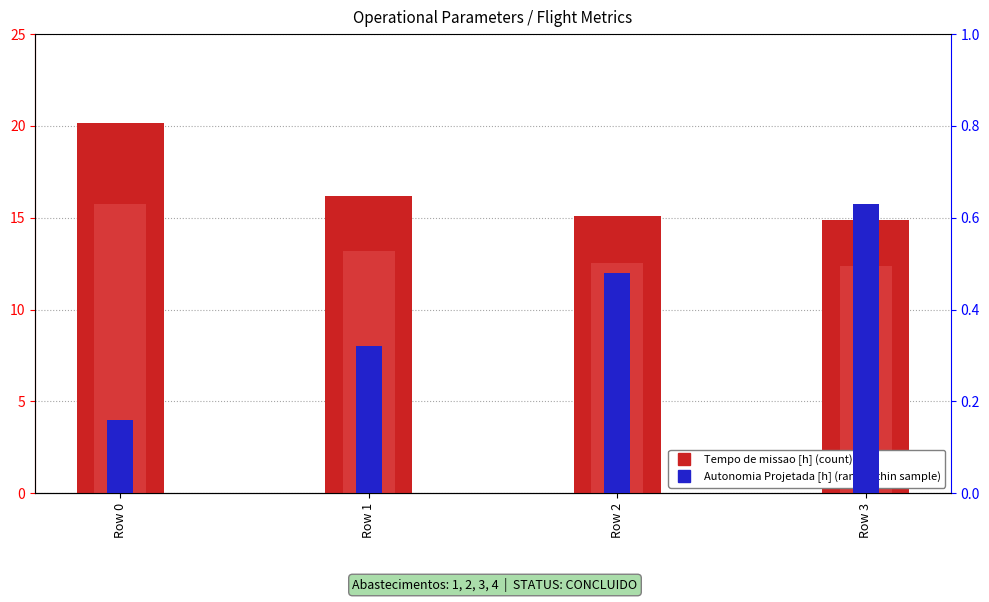

Reading right to left, extract all data points from this chart.

Tempo de missao [h]: 14.9	15.1	16.2	20.2
Tempo util [h]: 12.4	12.5	13.2	15.7
Autonomia Projetada [h]: 0.6	0.5	0.3	0.2